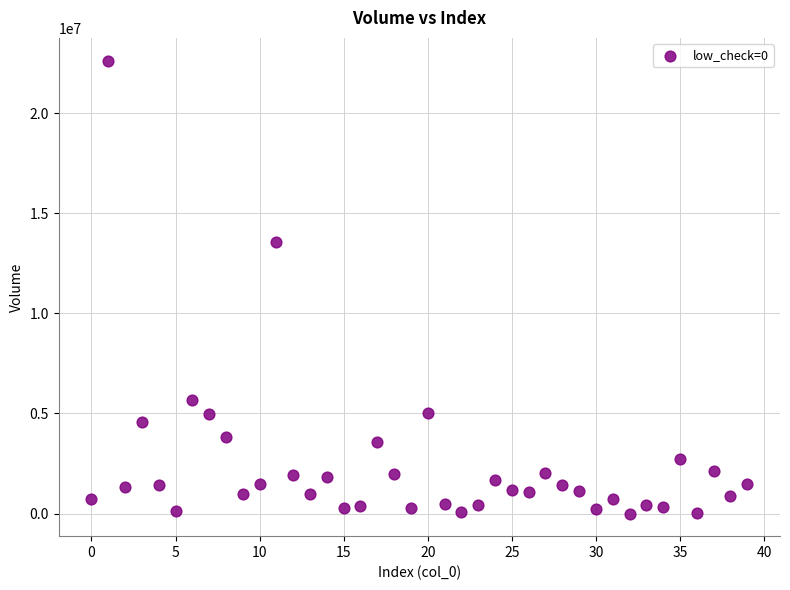

What is the range of Y values (max minus min)?

22637874.6